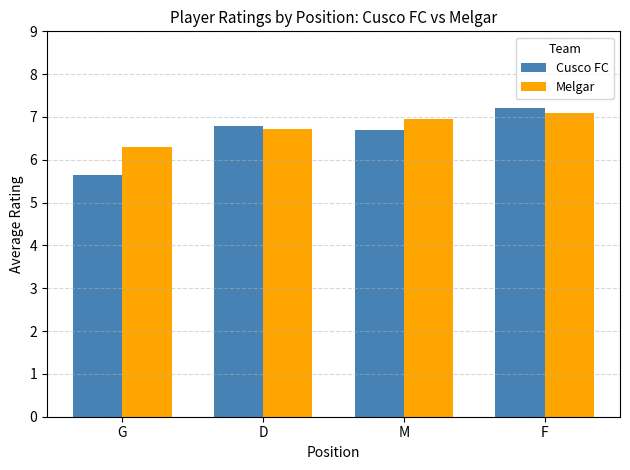

The value of Melgar at D is 2.1. True or false?

False